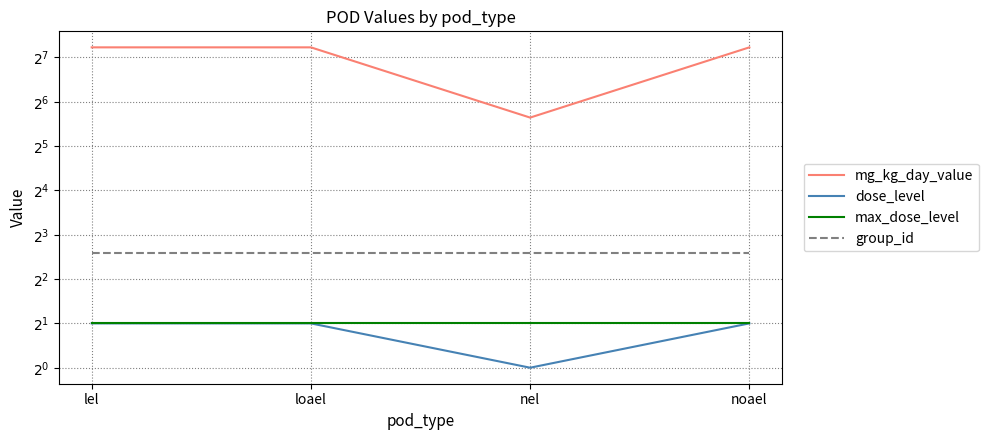

Reading left to right, list all the values displayed in this chart.

mg_kg_day_value: lel=150	loael=150	nel=50	noael=150
dose_level: lel=2	loael=2	nel=1	noael=2
max_dose_level: lel=2	loael=2	nel=2	noael=2
group_id: lel=6	loael=6	nel=6	noael=6